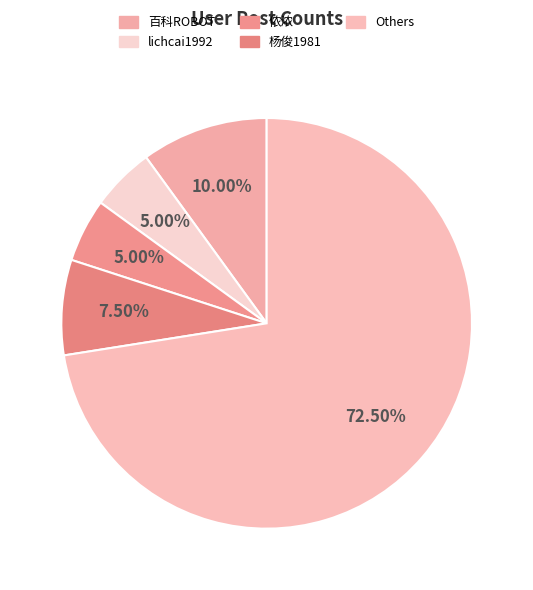

How many segments does this pie chart have?

5